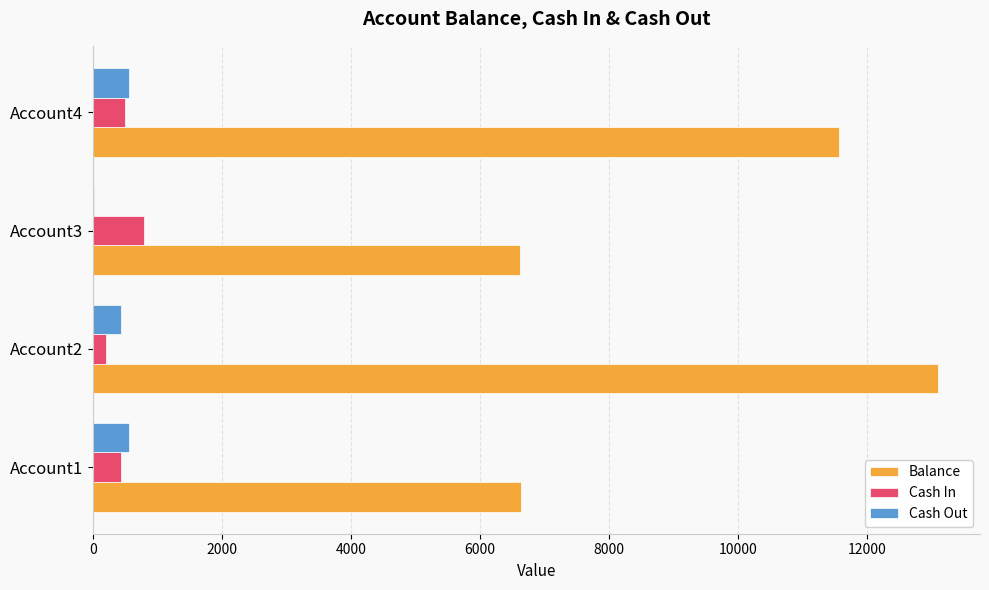

What is the maximum value shown in the chart?

13089.9